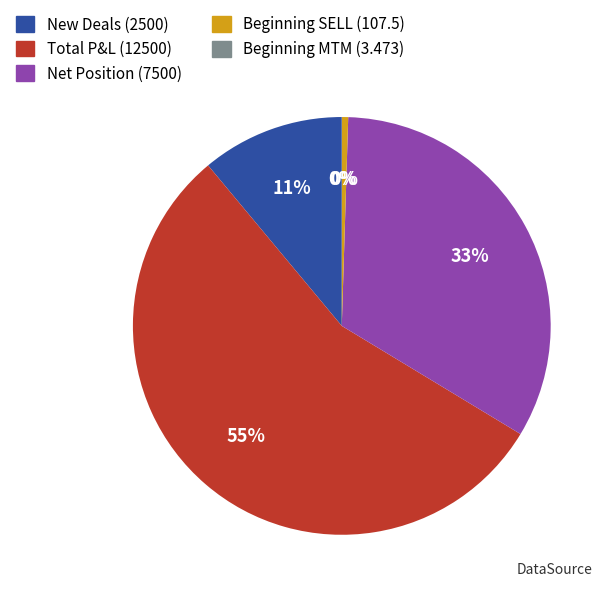

Does any single category account for the majority?

Yes